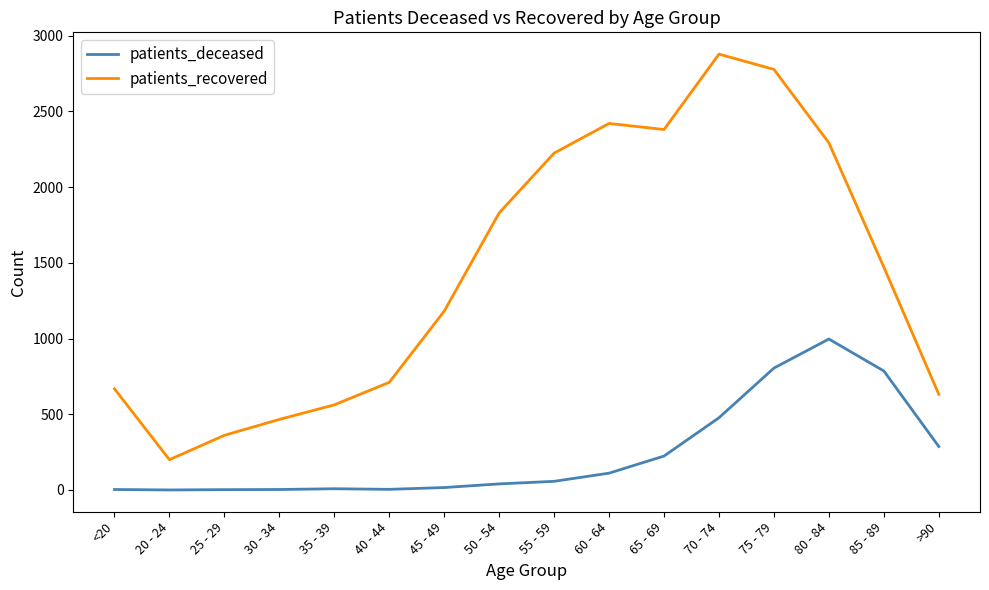

At 50 - 54, list the series in order from largest to smallest.

patients_recovered, patients_deceased